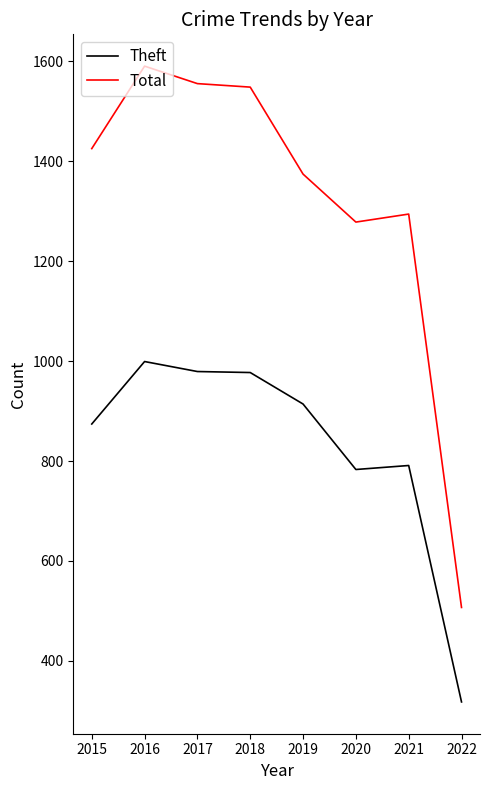

Which series has the largest total across all categories?

Total